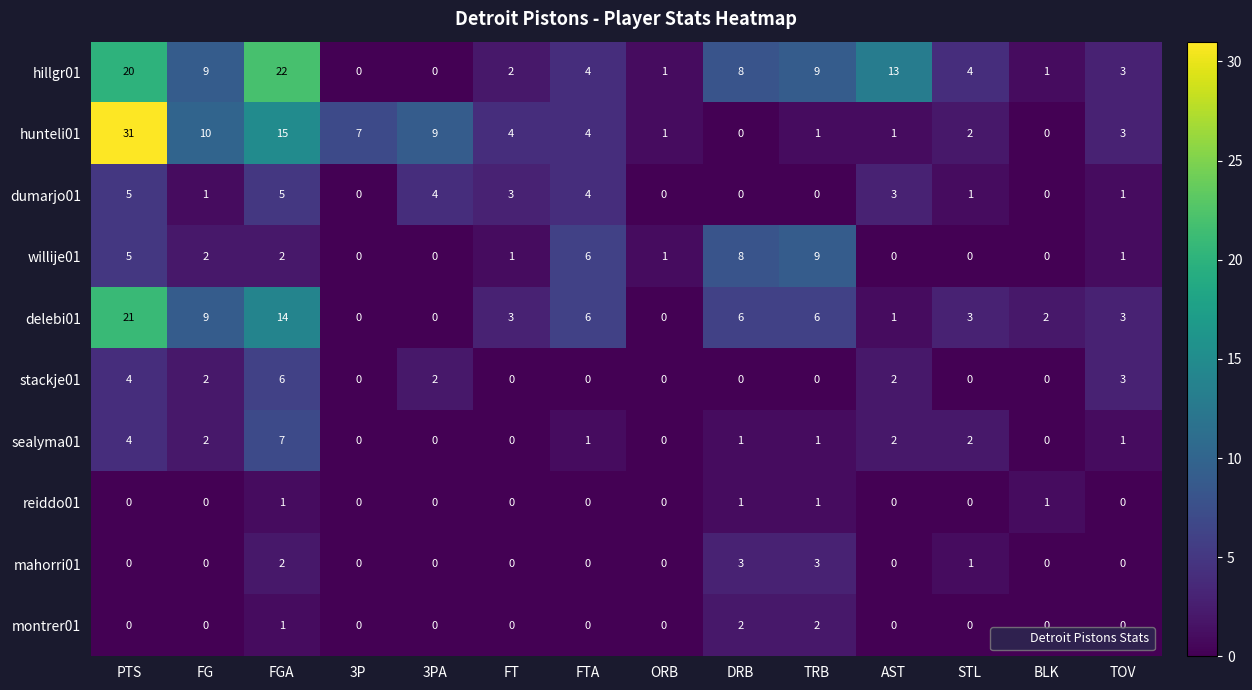

True or false: montrer01 has a value of -1 at STL.

False